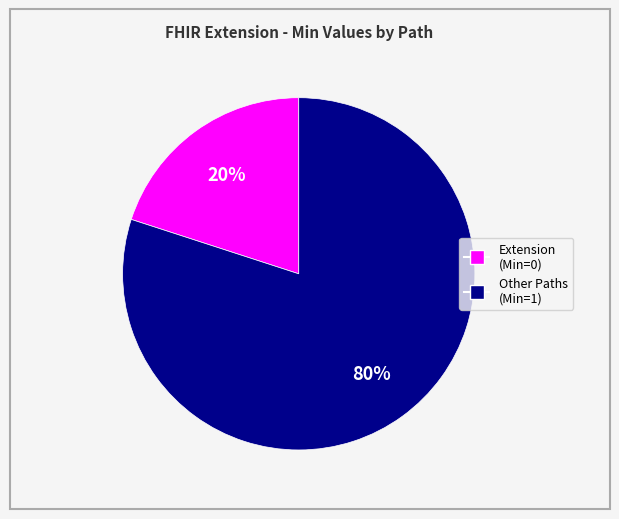

Rank the categories by value from highest to lowest.

Other Paths (Min=1), Extension (Min=0)